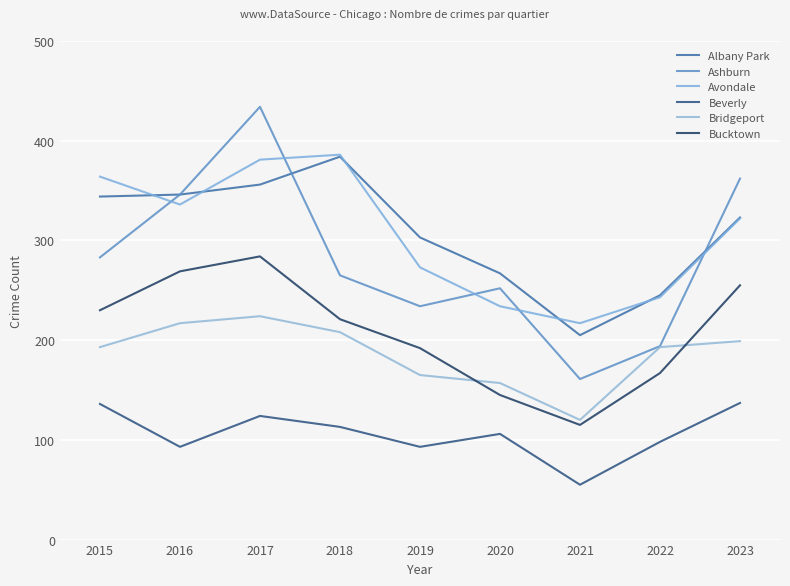

Is the value of Beverly at 2019 greater than the value of Bucktown at 2021?

No